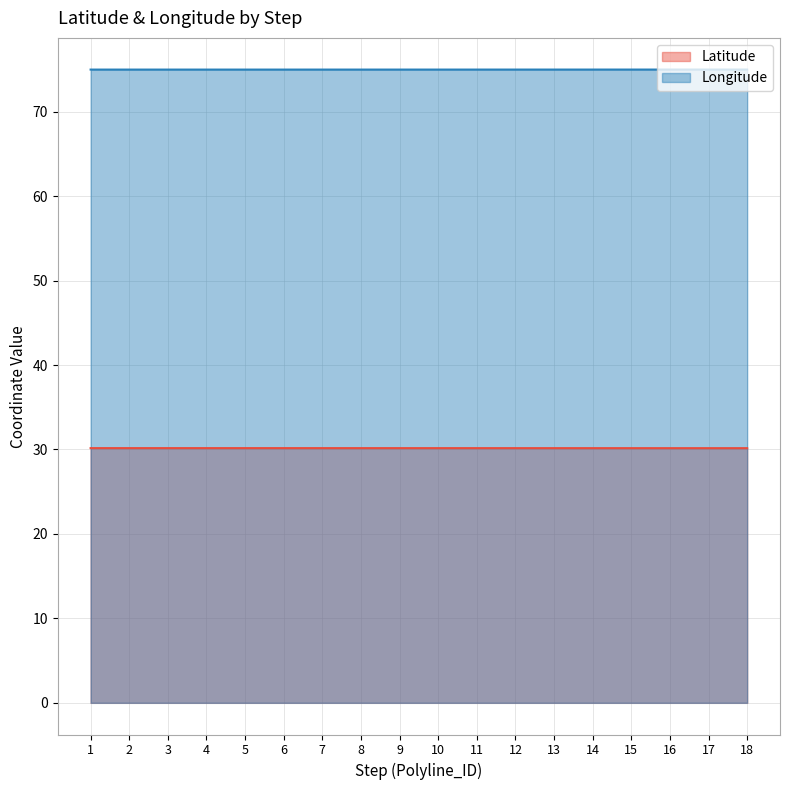

True or false: Latitude has a value of 30.2 at 9.

True